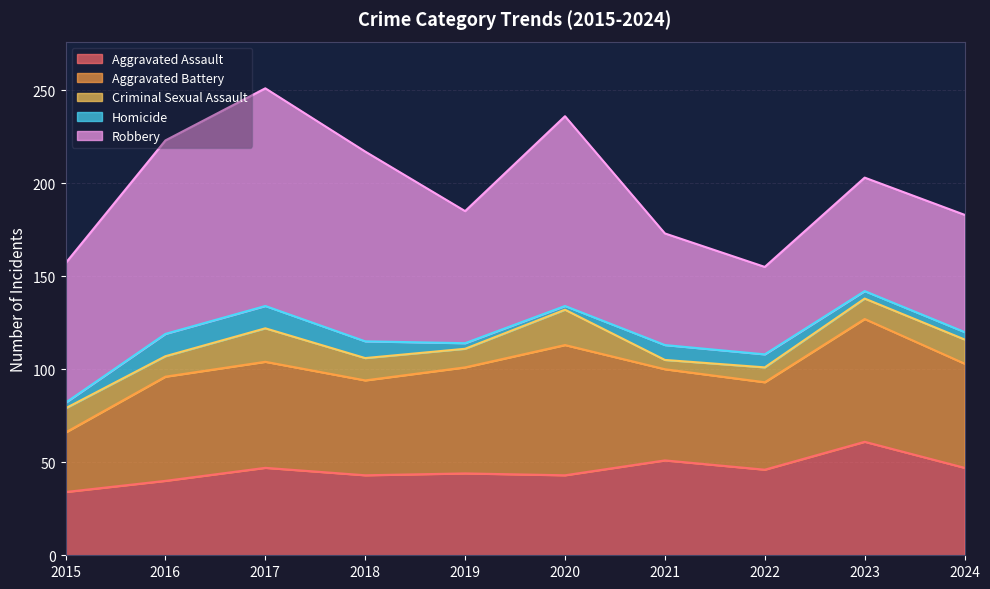

Which series has the largest total across all categories?

Robbery